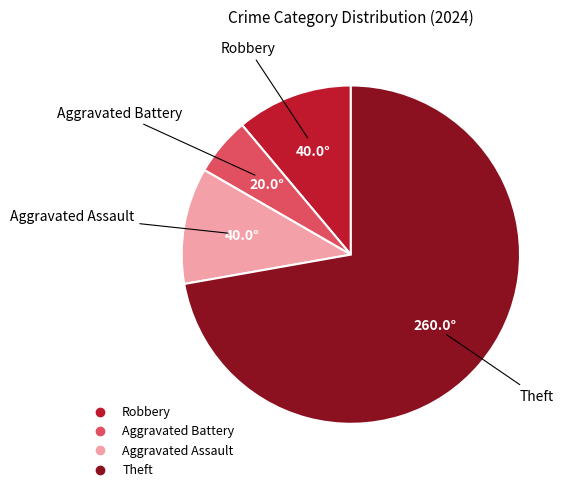

True or false: Aggravated Battery accounts for 1% of the total.

False